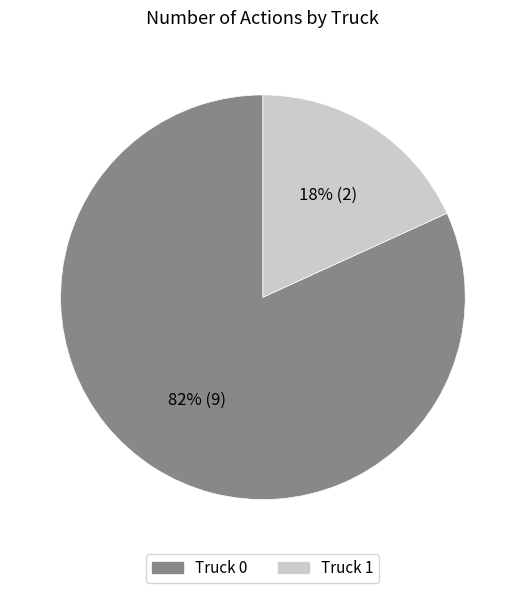

Between Truck 0 and Truck 1, which is larger?

Truck 0